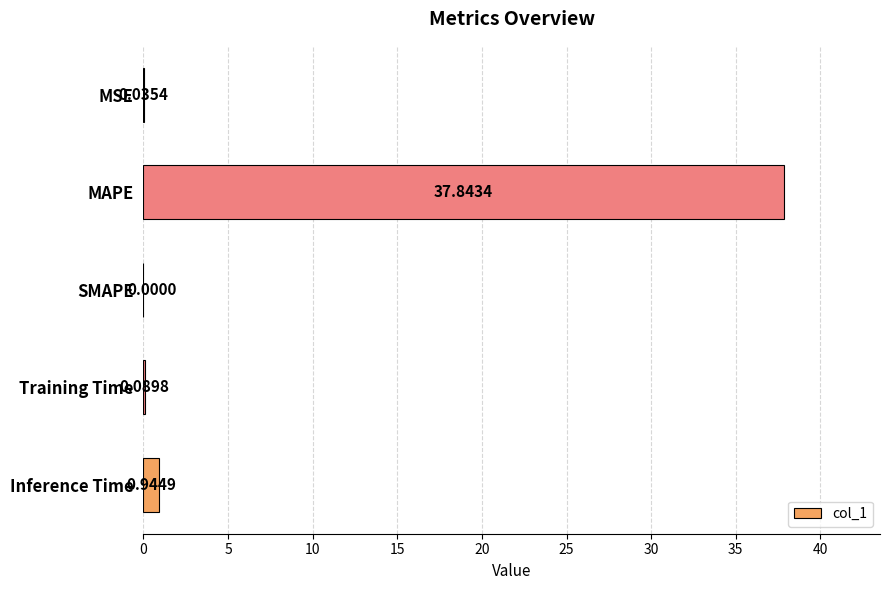

At which category does the chart reach its peak across all series?

MAPE